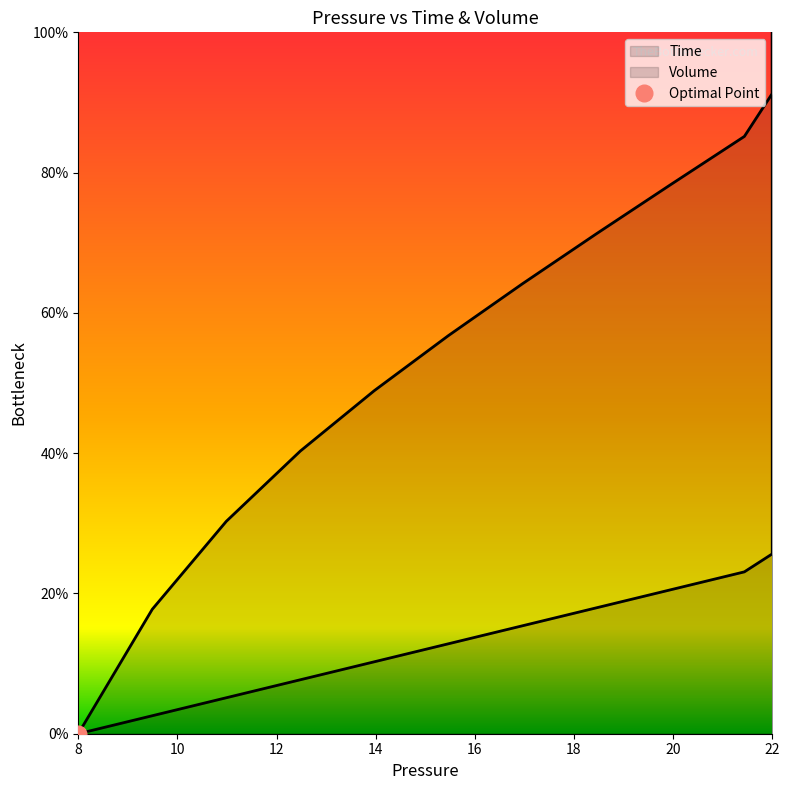

Where is Time nearest to the value 0?

8